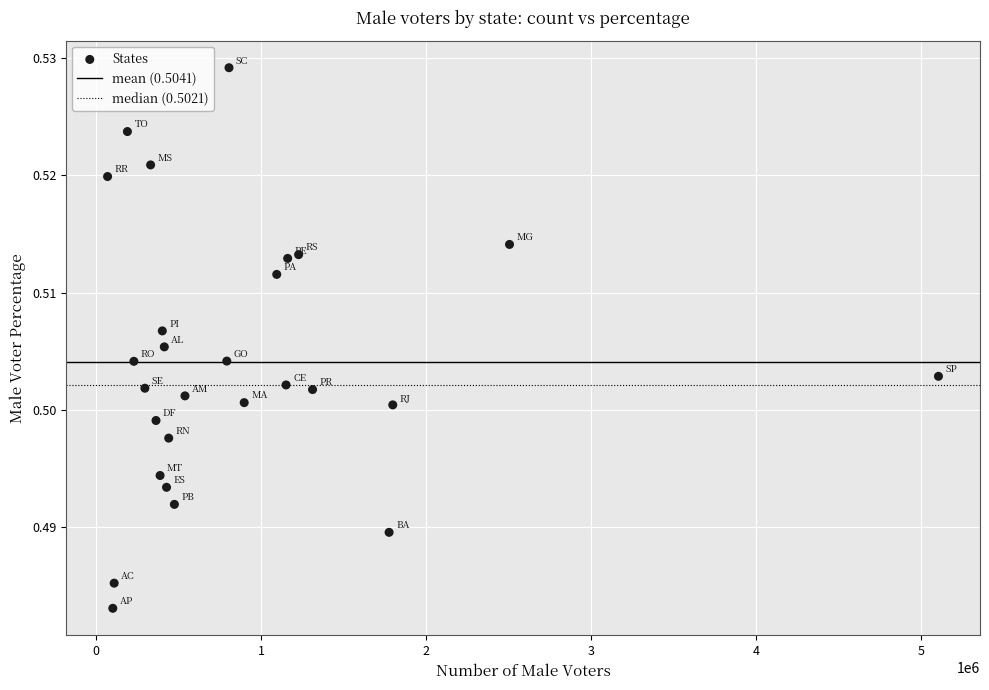

What is the range of X values (max minus min)?

5033297.0